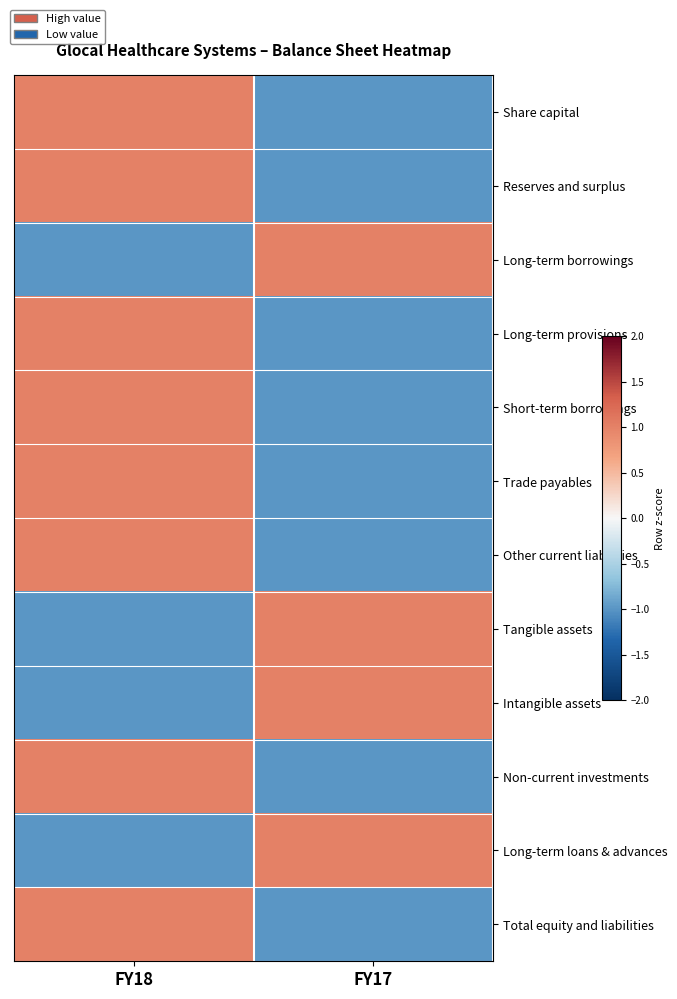

Which series has the largest range (max minus min)?

Share capital